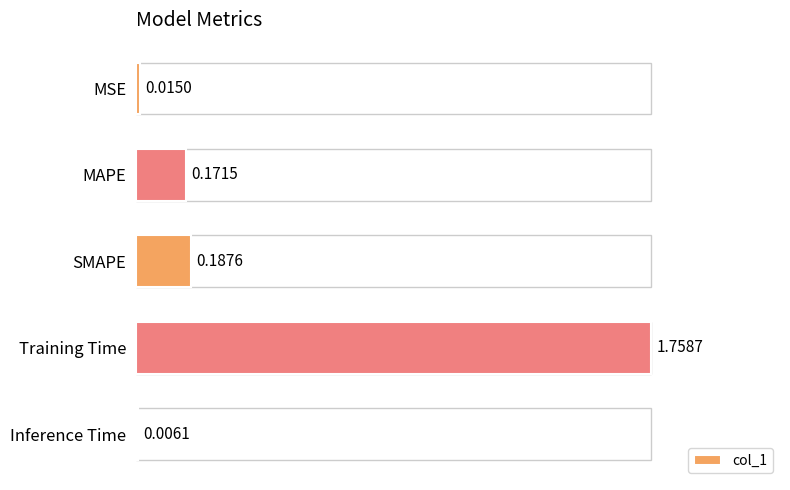

How many distinct data groups are displayed?

1